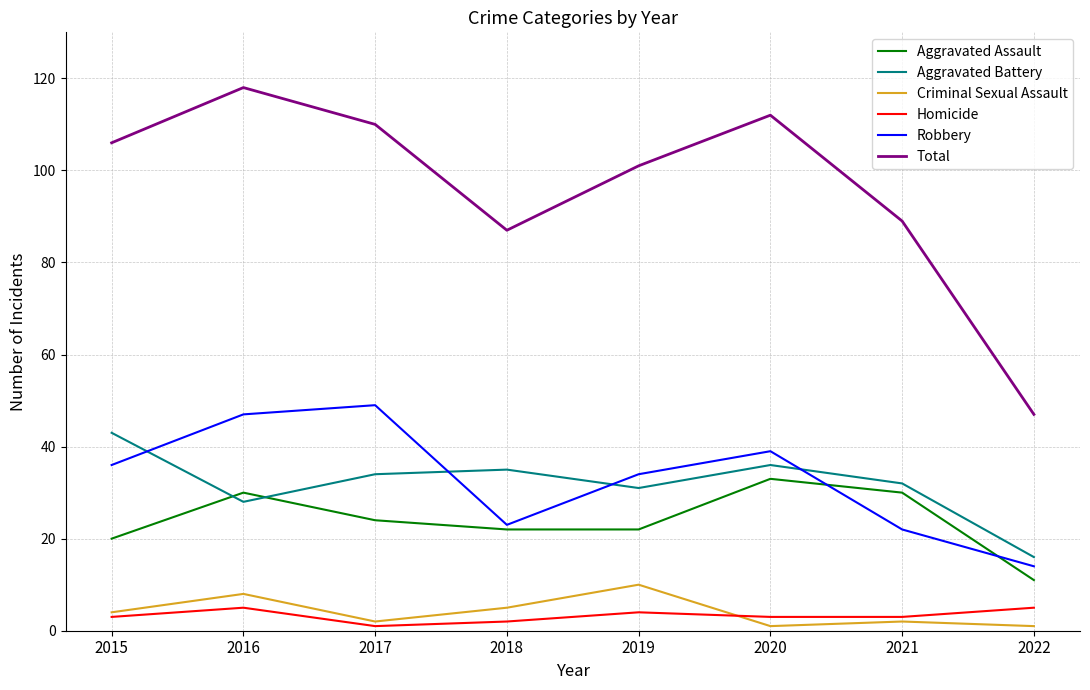

At which category does Total reach its first local peak?

2016